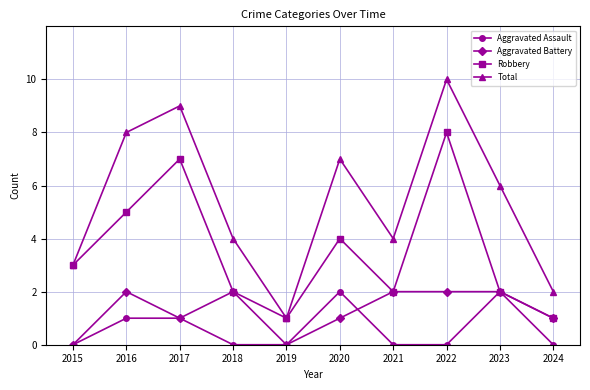

True or false: Robbery has more than 1 interior local peaks.

True